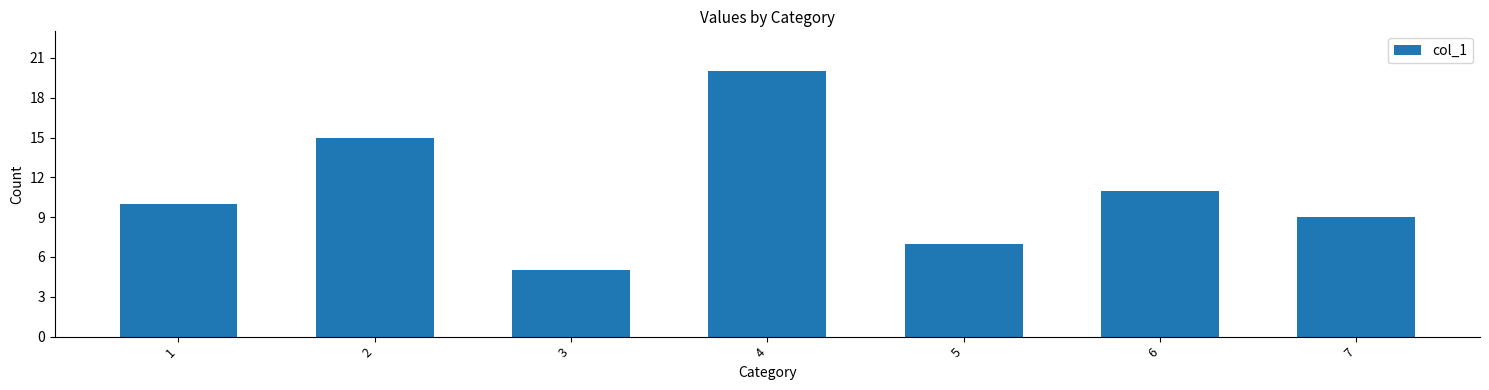

What is the change in value from 2 to 7?

-6